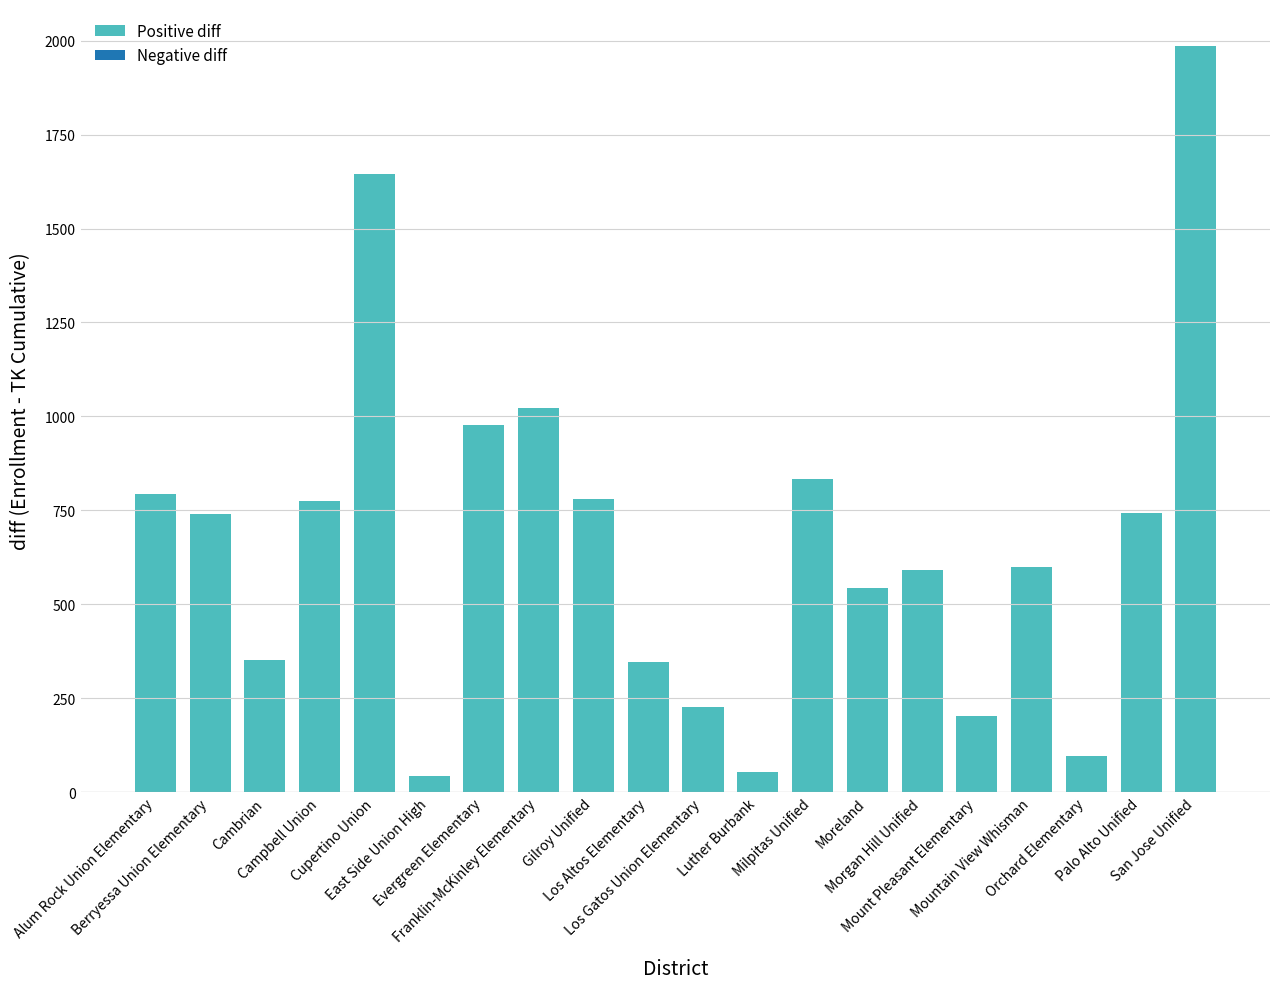

True or false: the data shows 1612 at Franklin-McKinley Elementary.

False